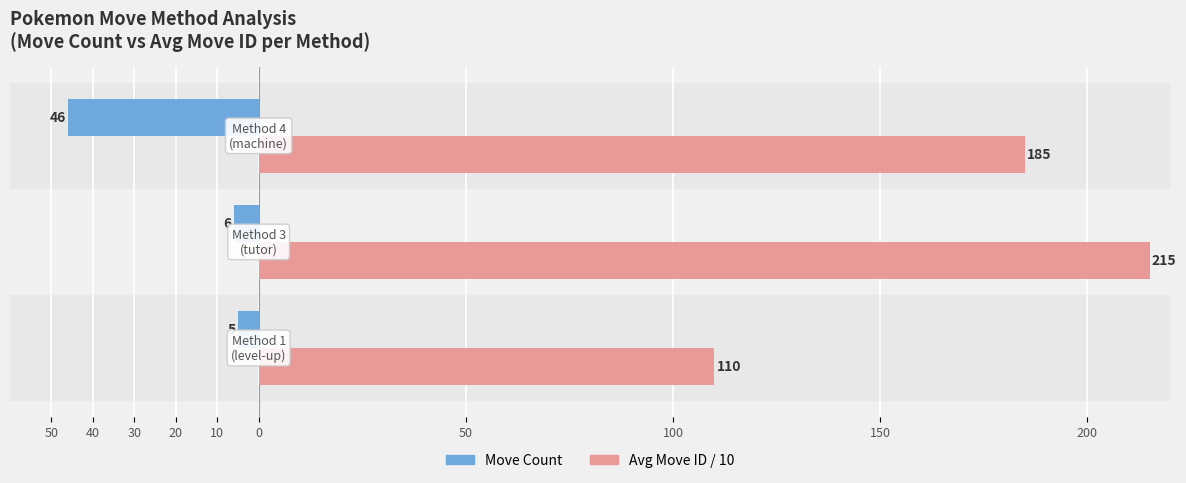

Rank the series by their maximum value, from highest to lowest.

Avg Move ID / 10, Move Count